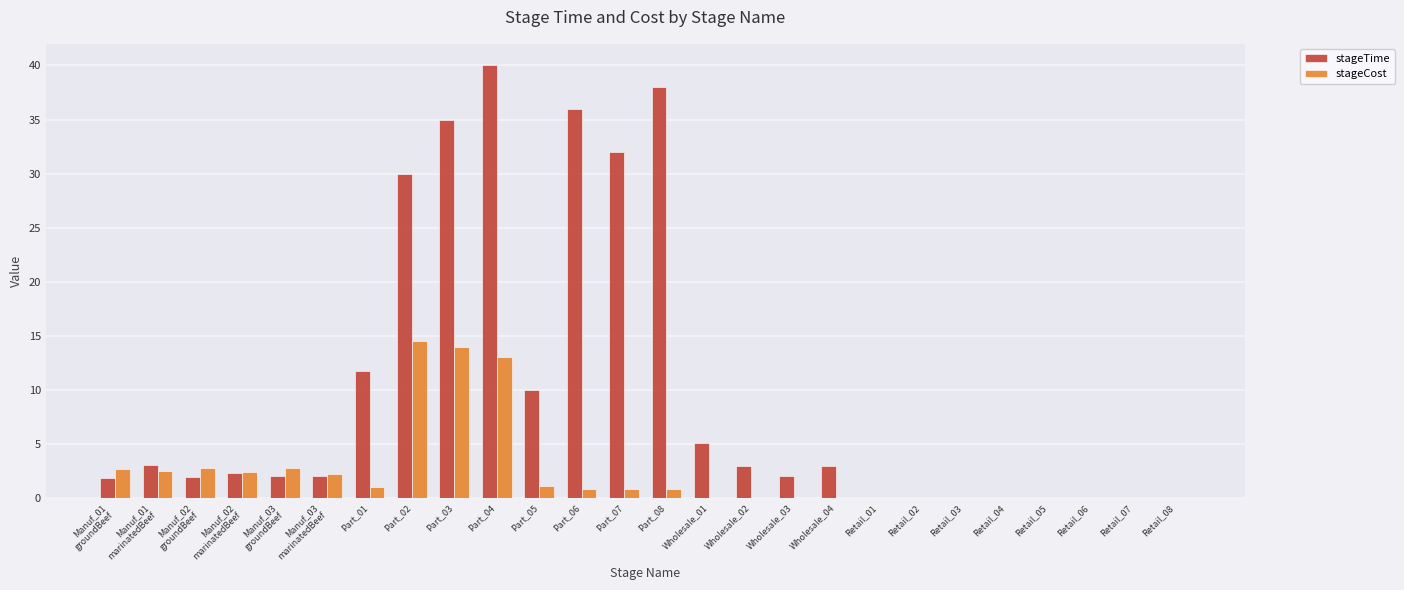

Which series has the widest spread of values?

stageTime